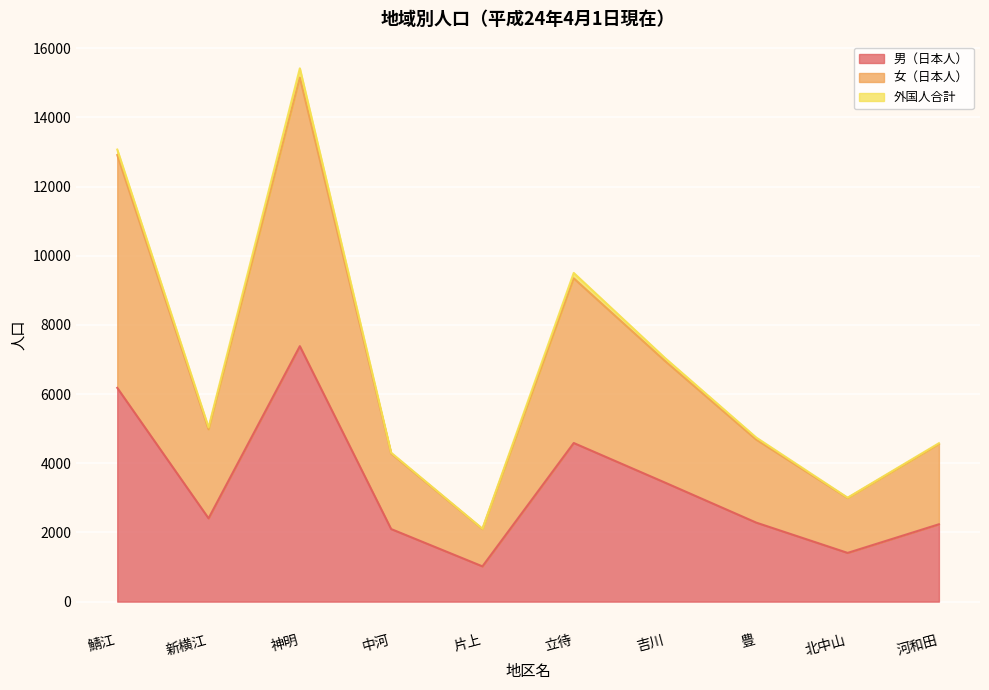

At which category does 女（日本人） reach its first local peak?

神明